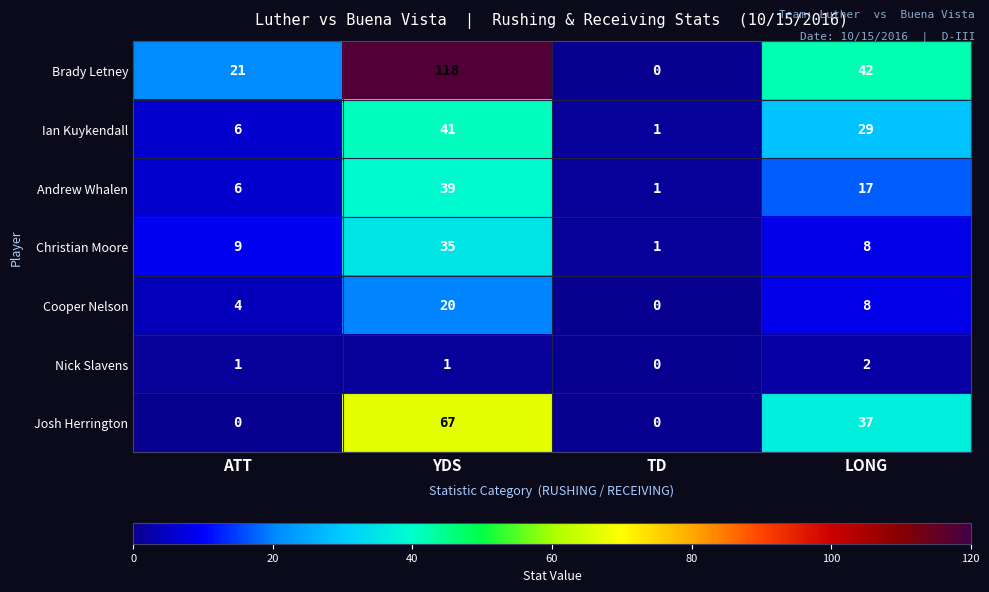

What is the difference between the Josh Herrington values at ATT and YDS?

67